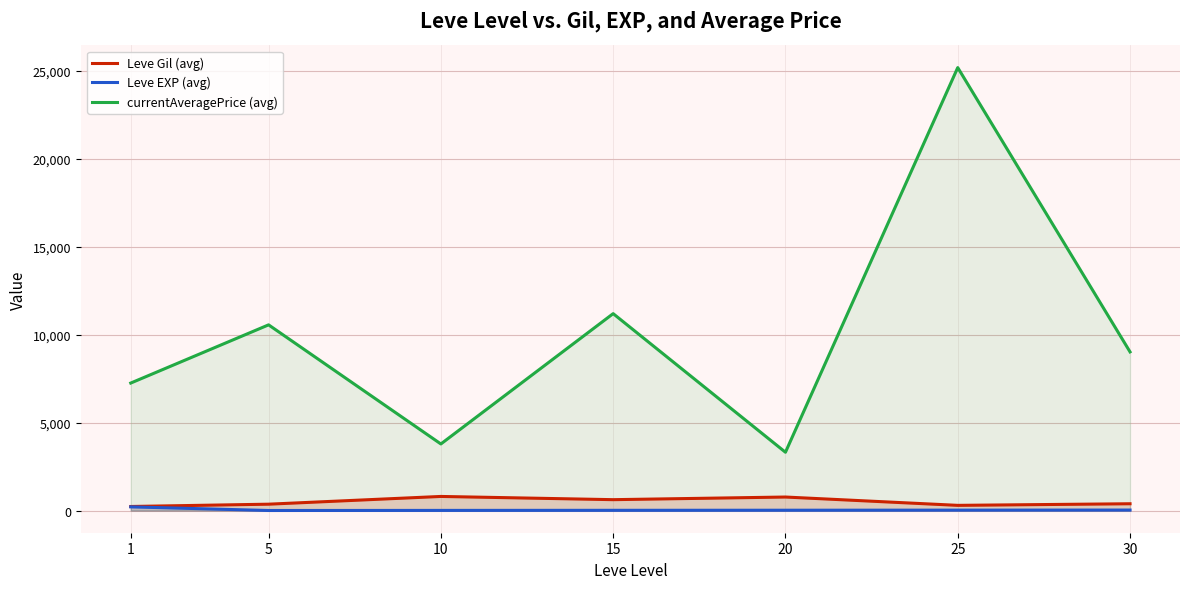

Does the chart display data point markers on the line(s)?

No